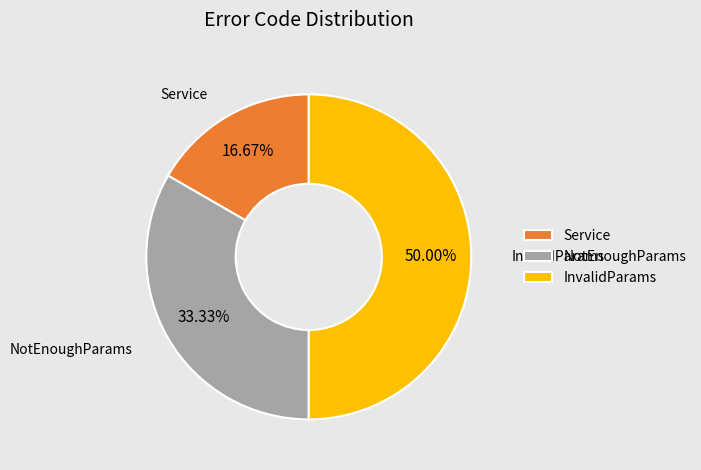

Combined, do NotEnoughParams and InvalidParams account for over 50%?

Yes